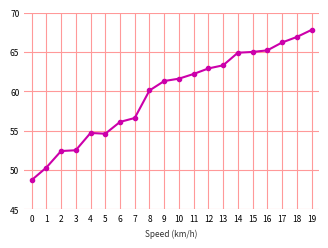

True or false: the data shows 32.7 at 19.

False